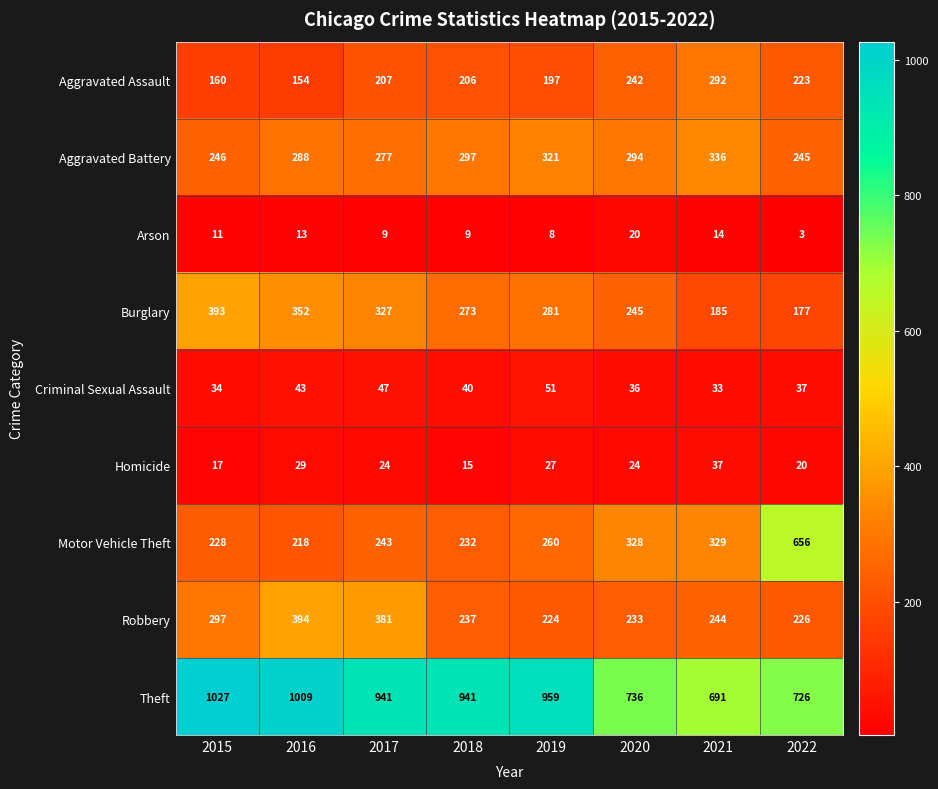

How many series are shown in this chart?

9